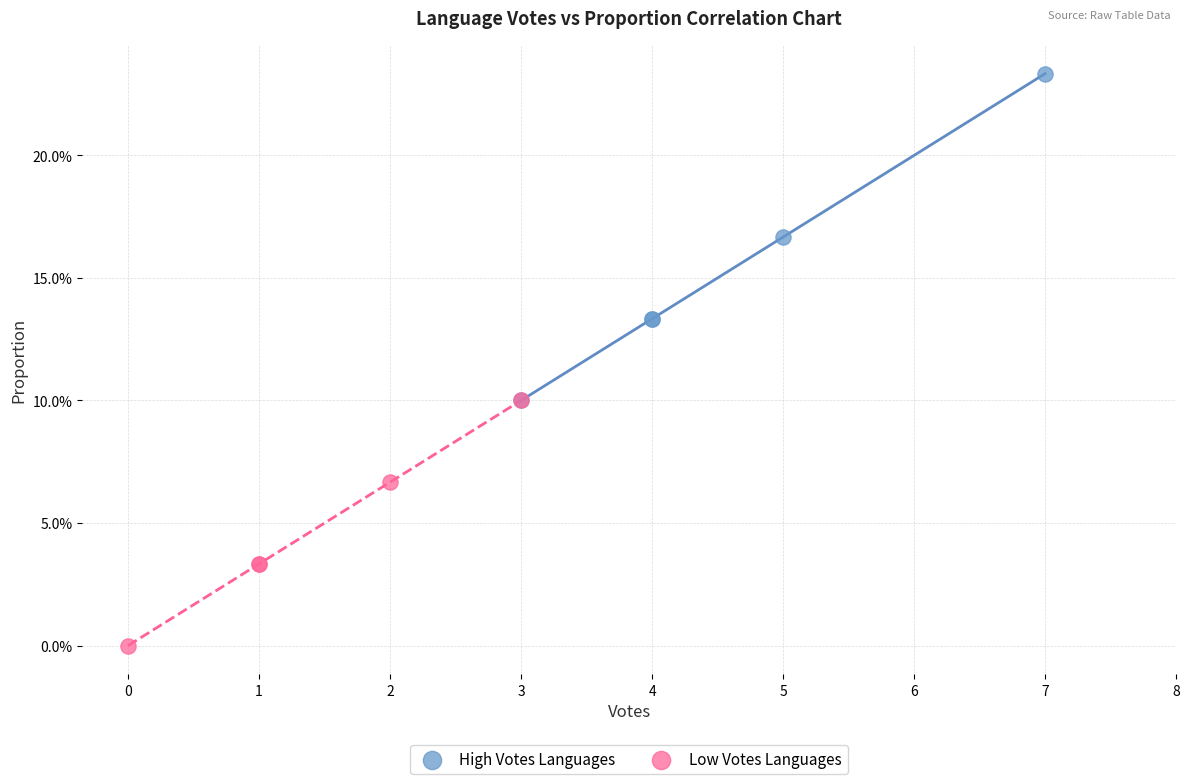

Which series reaches the maximum Y coordinate?

High Votes Languages